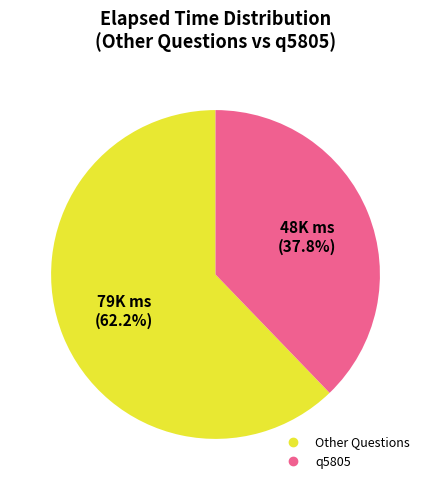

To the nearest percent, what is the average slice percentage?

50%